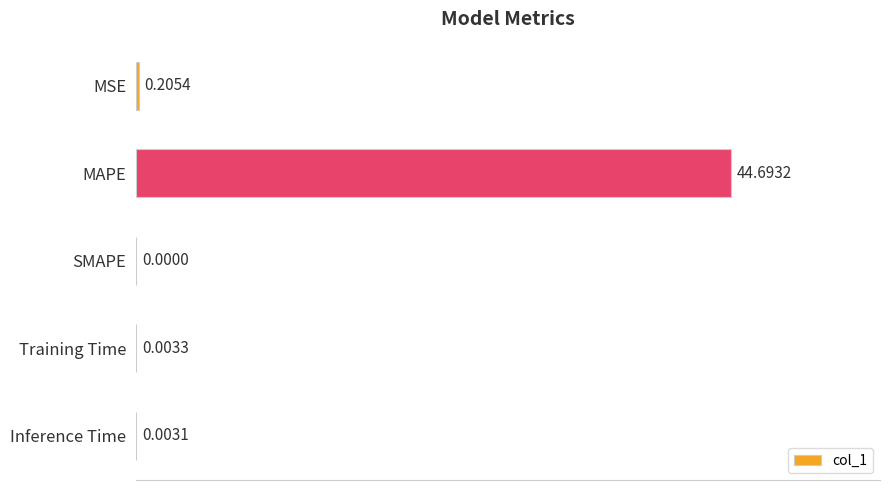

What is the sum of all values?

44.9